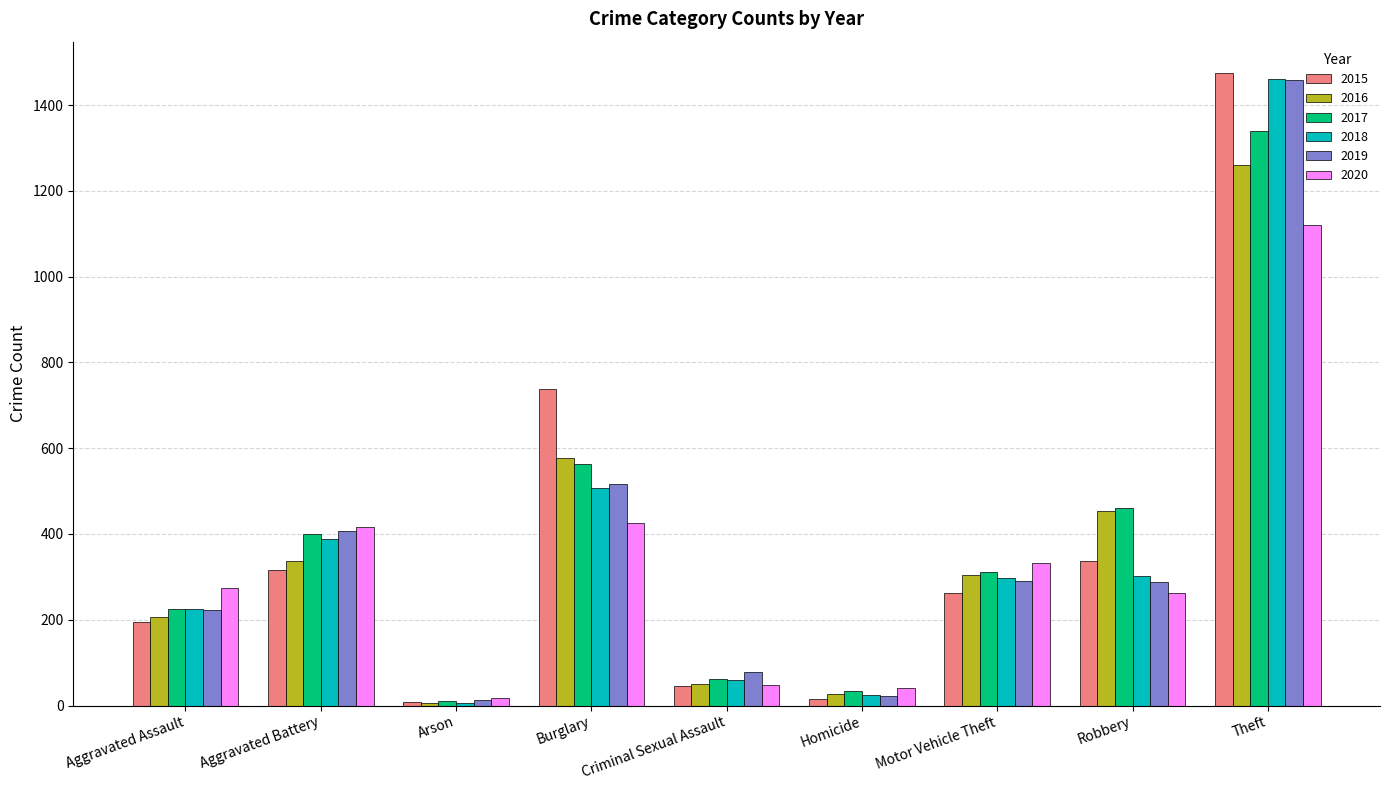

What is the value of the 2015 bar at the 2nd from the left?

316